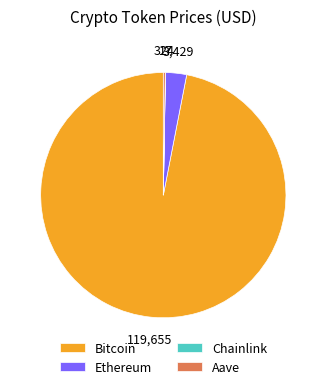

True or false: Bitcoin accounts for 97% of the total.

True